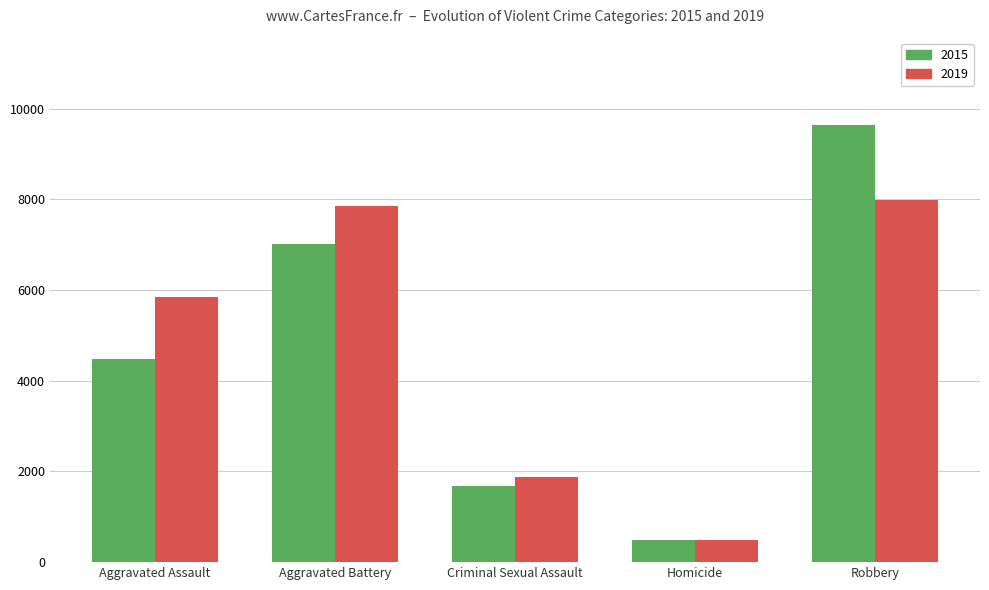

Does the chart contain stacked bars?

No